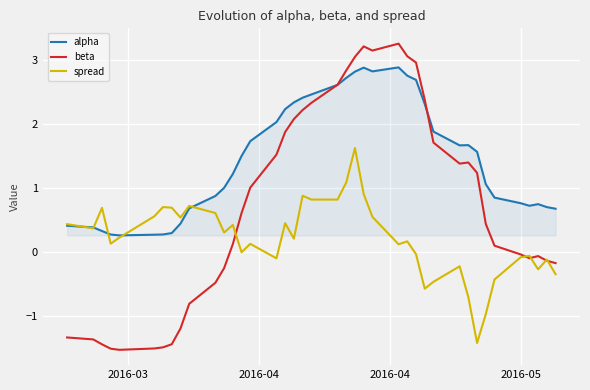

Which series has the widest spread of values?

beta